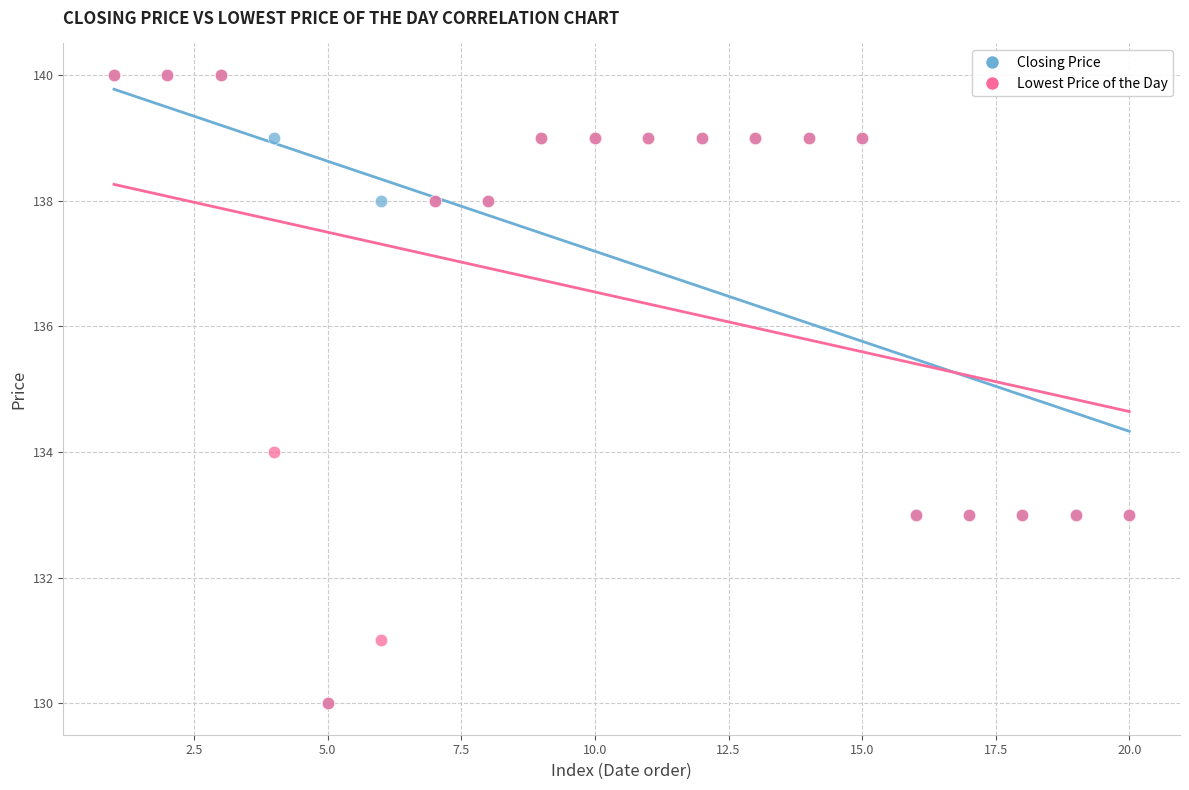

In the Lowest Price of the Day series, what Y value is closest to 135?

134